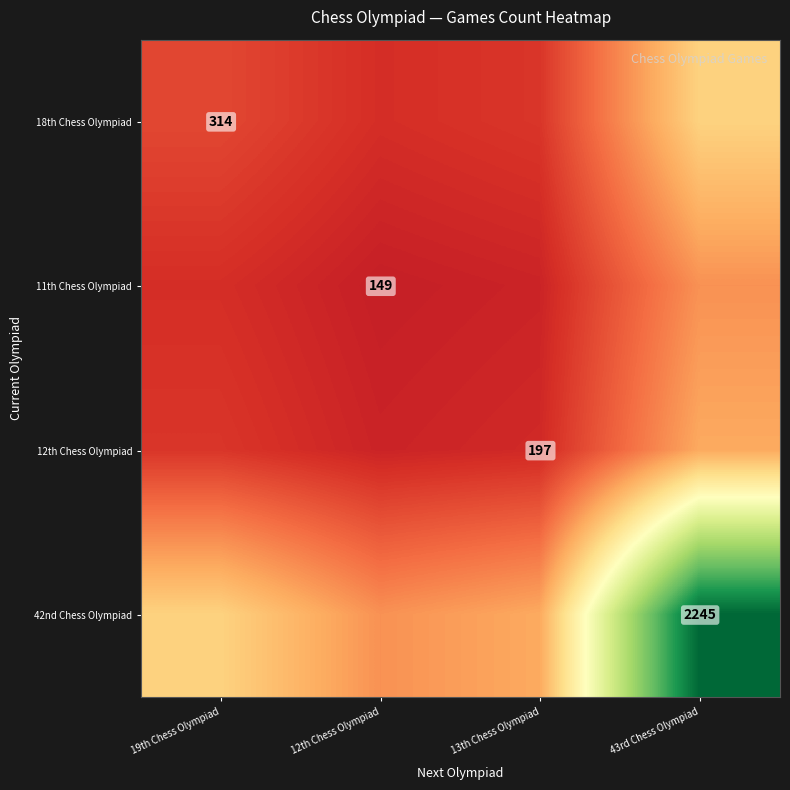

The 18th Chess Olympiad series shows 59.2 at 13th Chess Olympiad. True or false?

False